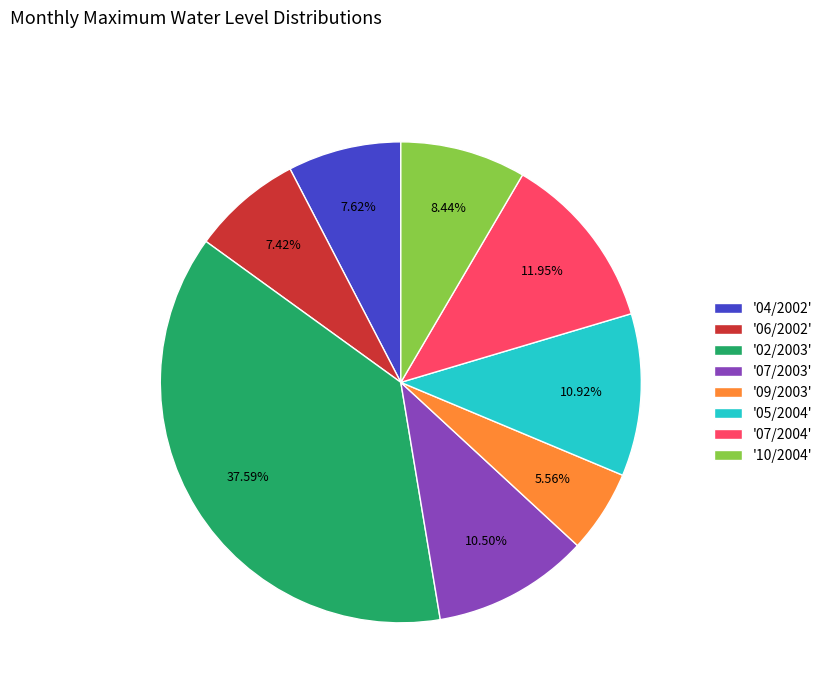

Is the sum of '07/2003' and '06/2002' greater than half?

No